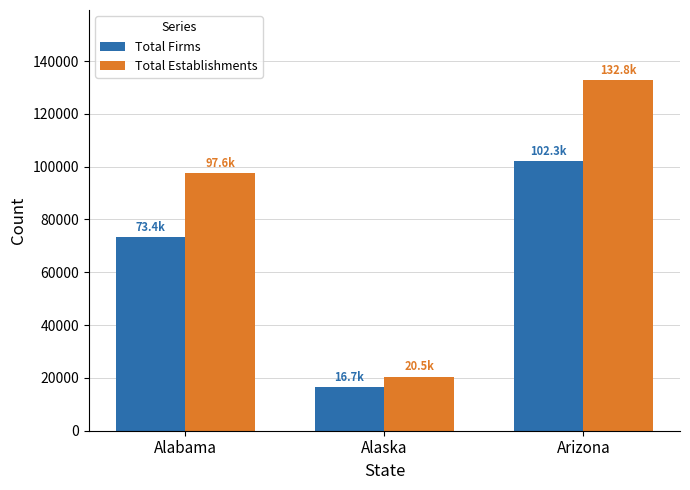

Which series has the widest spread of values?

Total Establishments